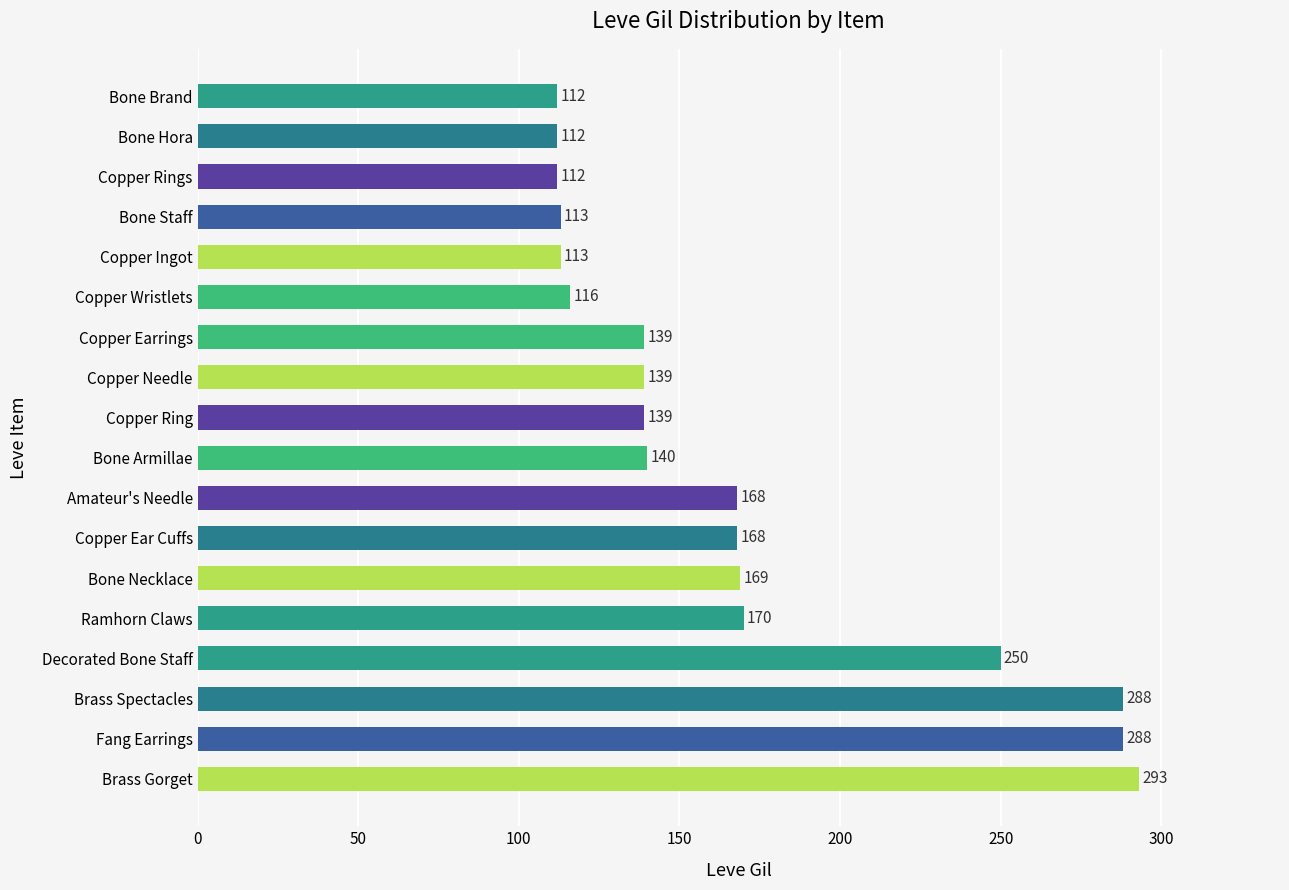

What is the approximate value at Copper Ring?

139